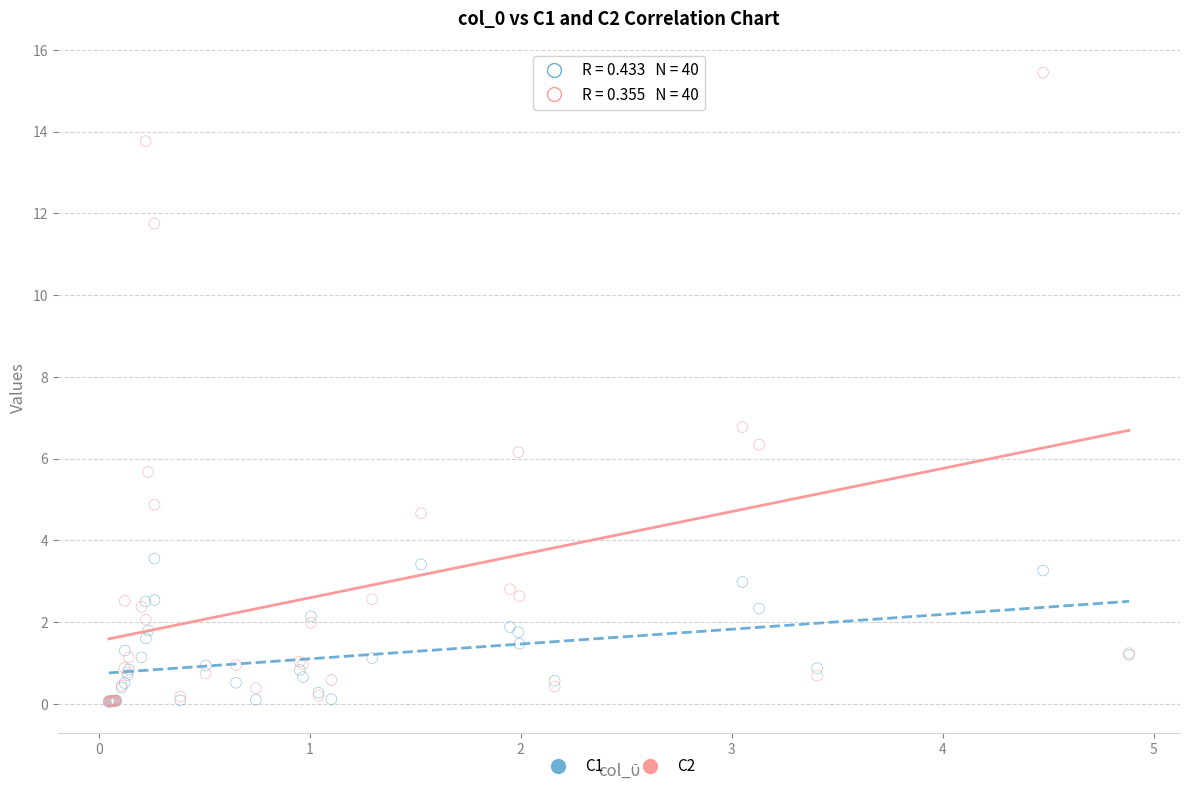

Across all series, what Y value is closest to 7?

6.8